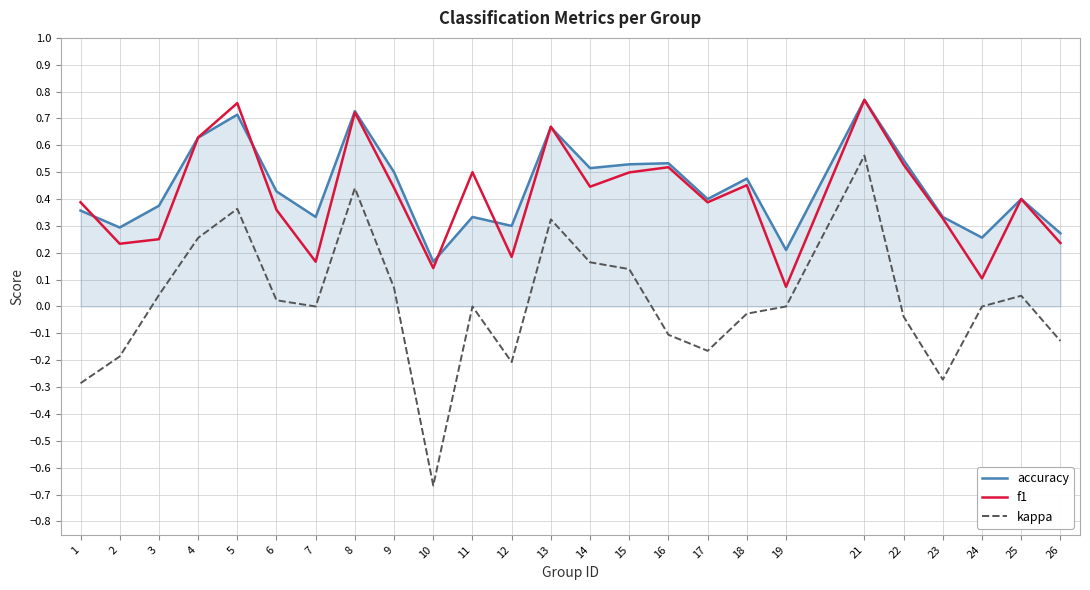

The accuracy series shows 0.3 at 2. True or false?

True